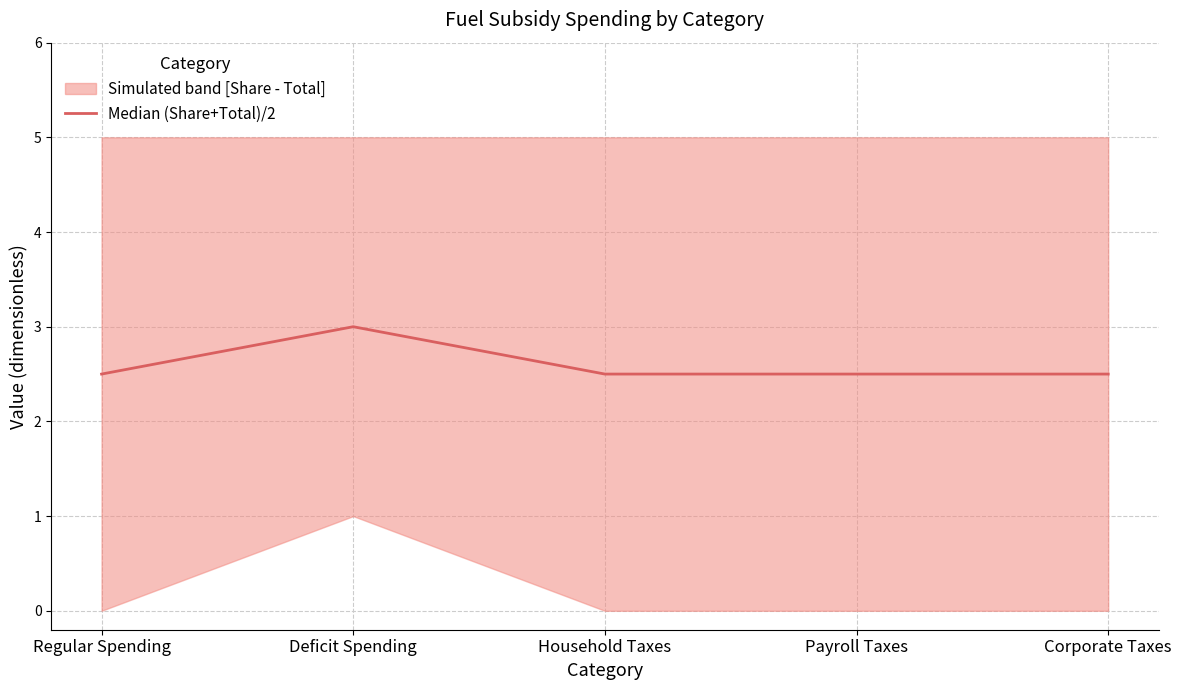

What is the label of the 4th point from the right?

Deficit Spending